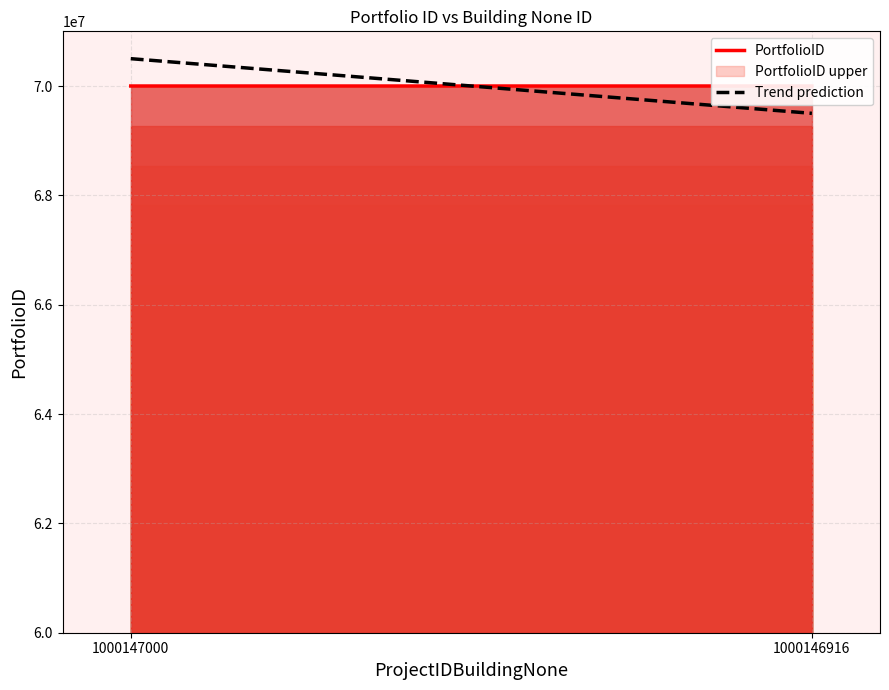

Which category has the highest value across all series?

1000147000